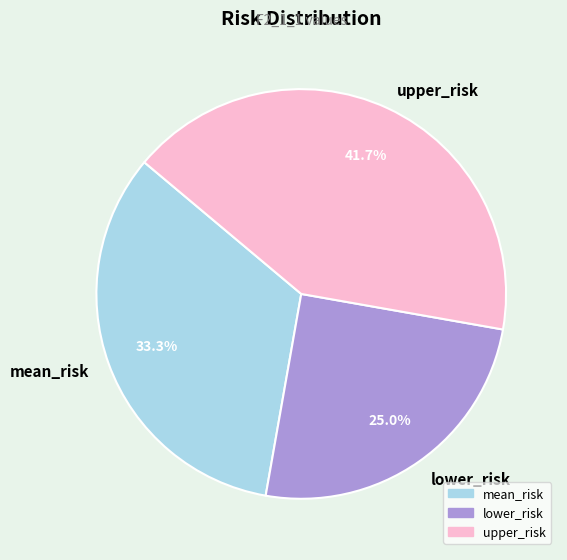

Is there any slice that represents more than half of the pie?

No